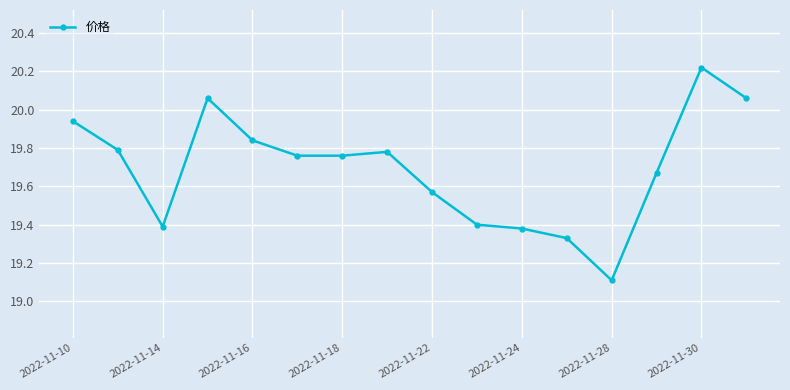

True or false: there are more than 0 points higher than both neighbors.

True